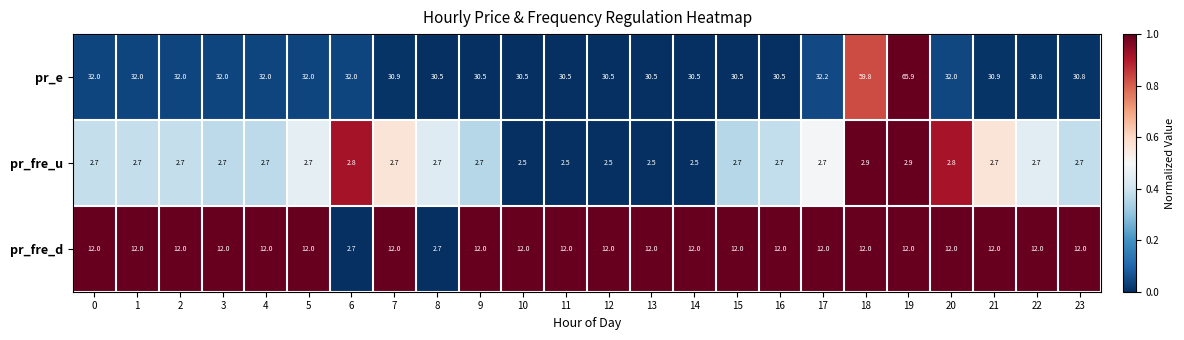

How many data points does each series have?

24